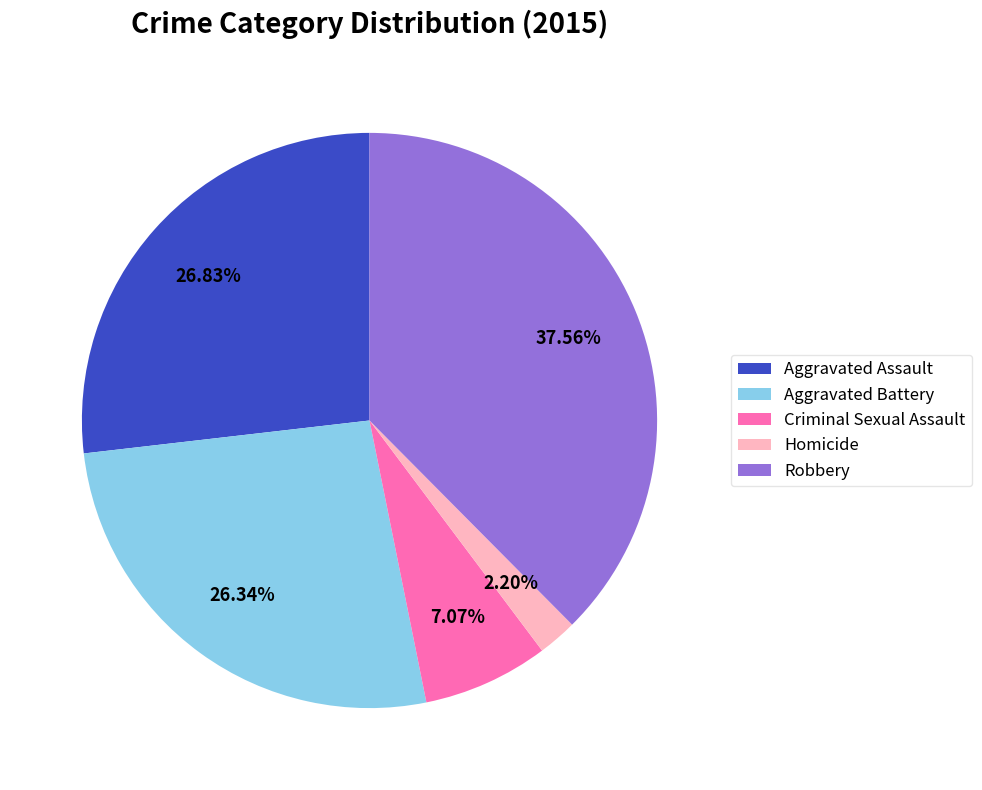

What is the smallest slice in the pie chart?

Homicide